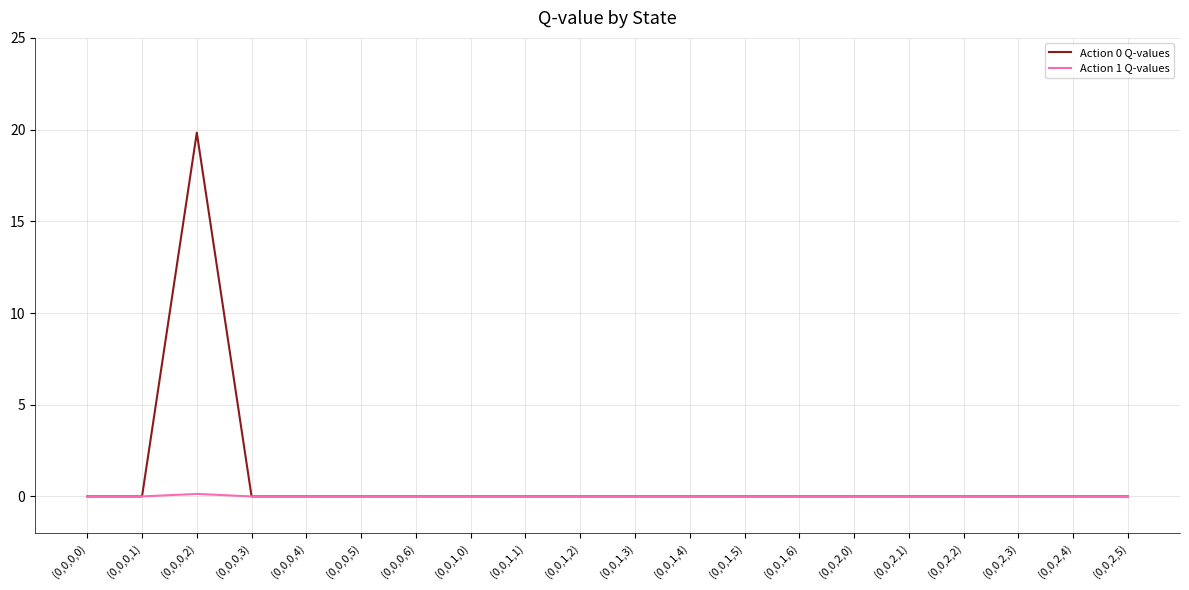

What is the greatest value displayed?

19.8